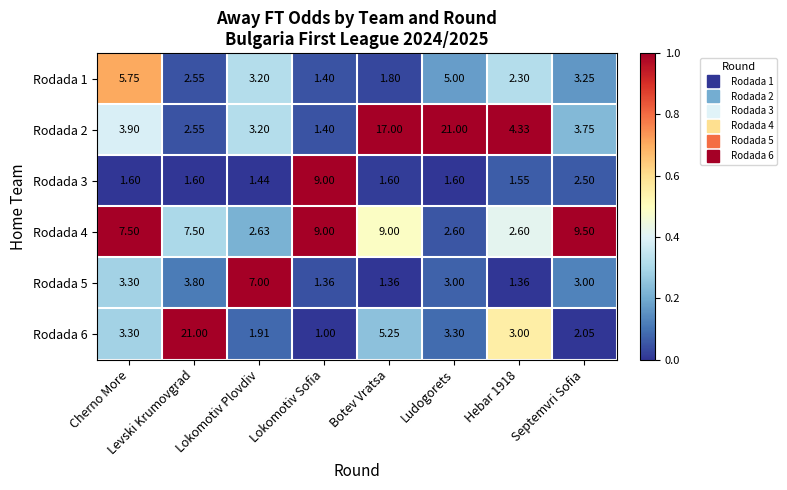

Which label corresponds to the smallest value in the chart?

Lokomotiv Sofia